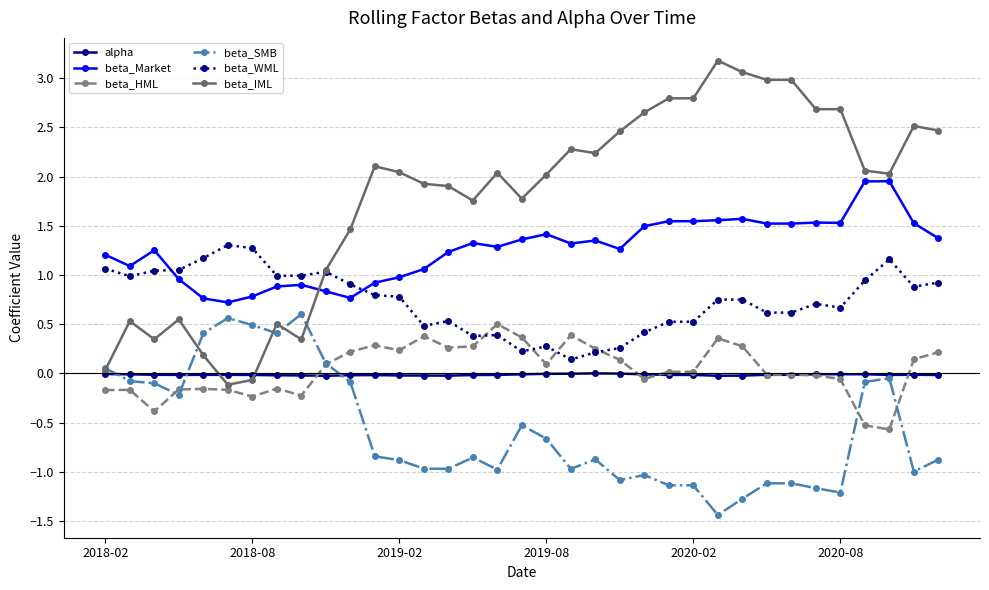

What is the minimum value for beta_Market?

0.7